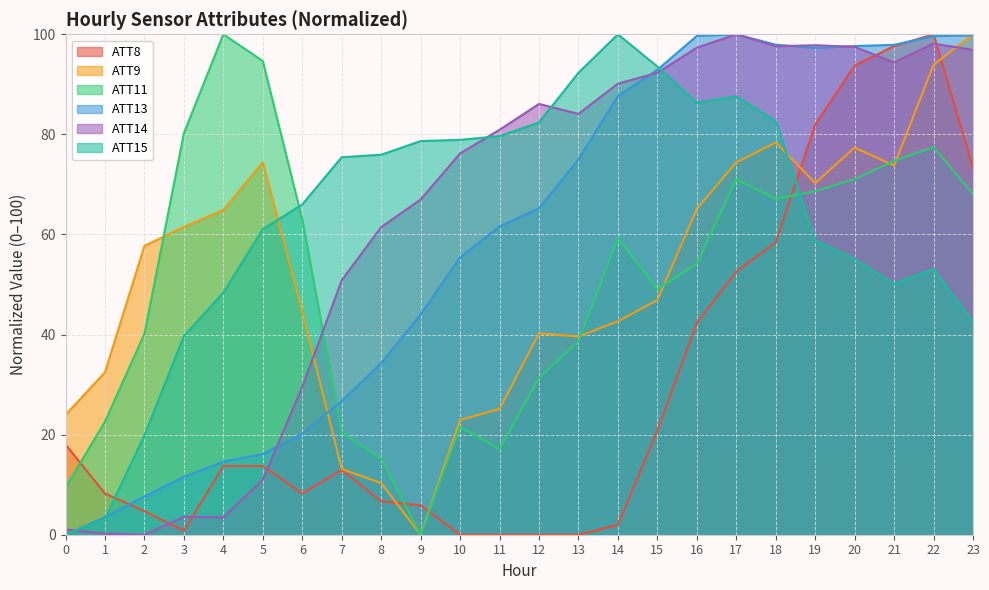

The value of ATT14 at 23 is 151.1. True or false?

False